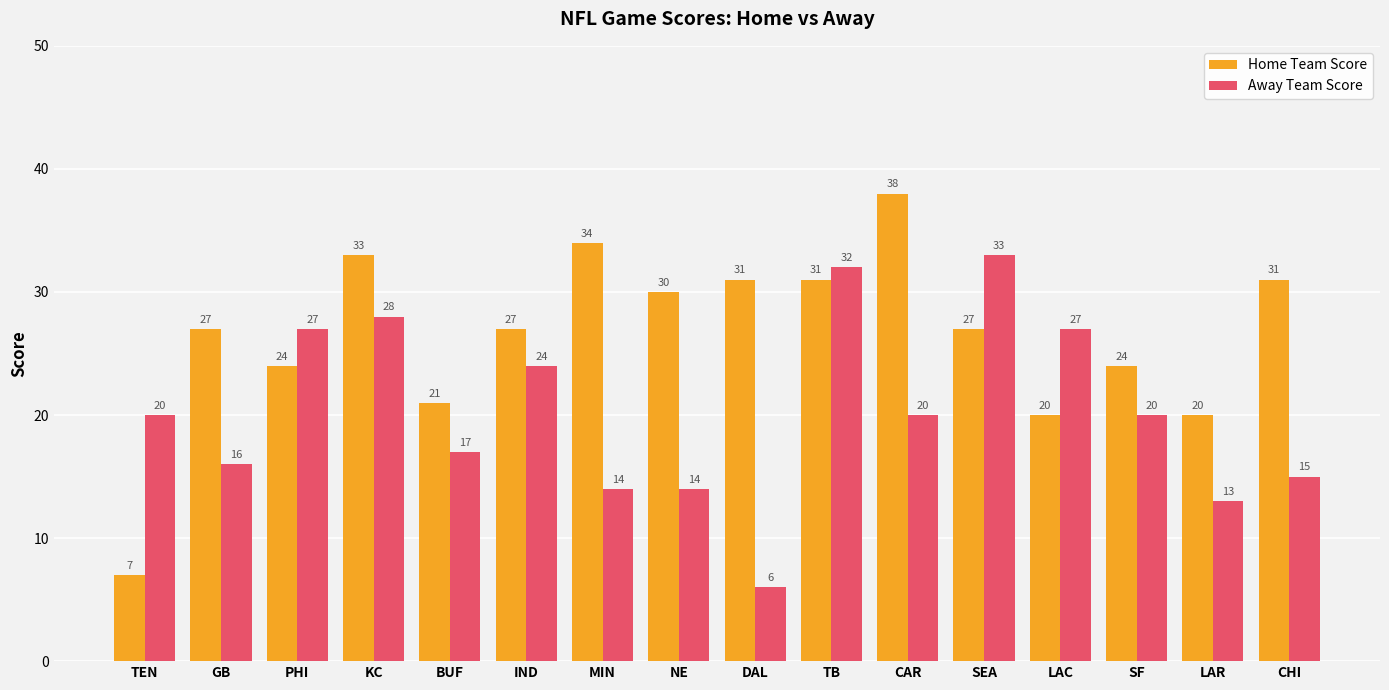

Which series has the largest range (max minus min)?

Home Team Score